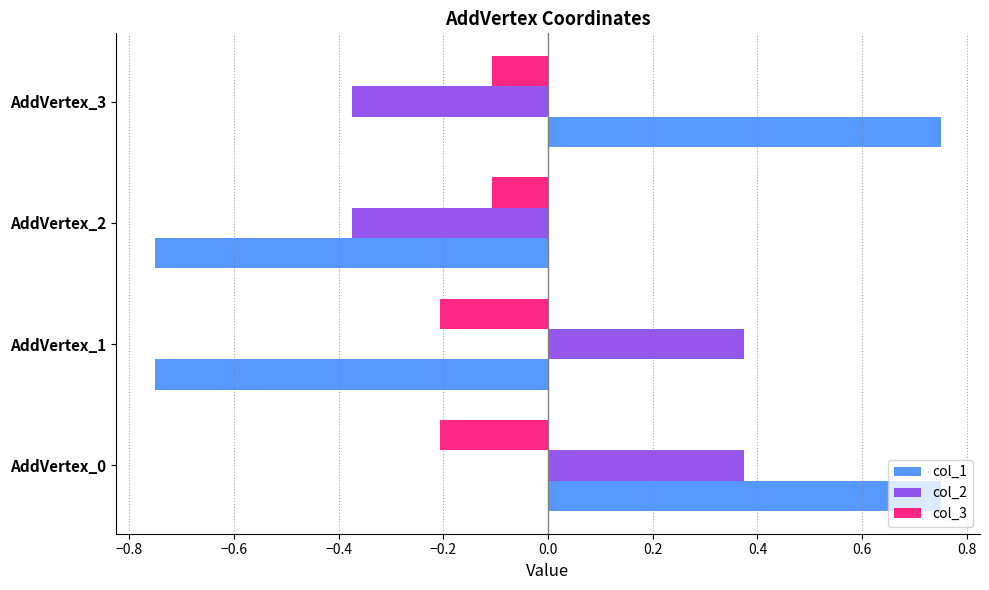

Between AddVertex_0 and AddVertex_1, which series saw the biggest shift?

col_1